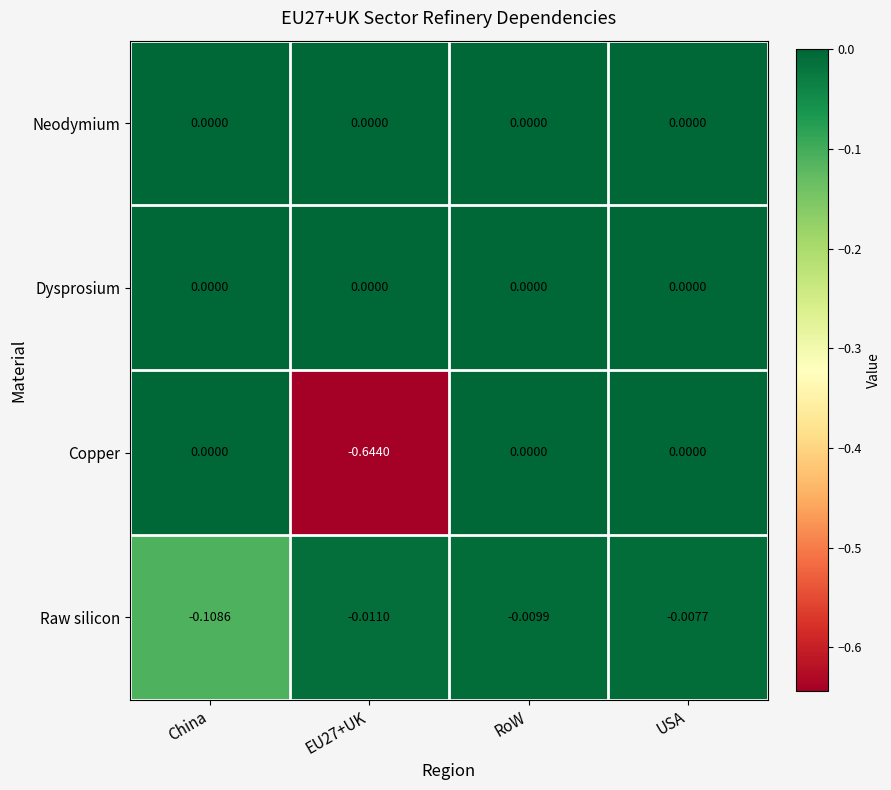

At which category is the sum across all series the highest?

USA